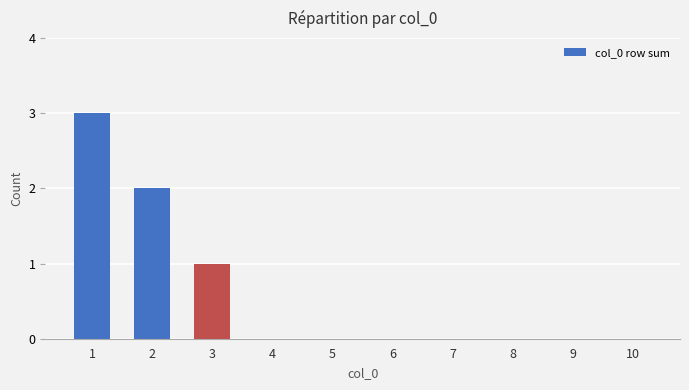

The value at 9 is 1. True or false?

False